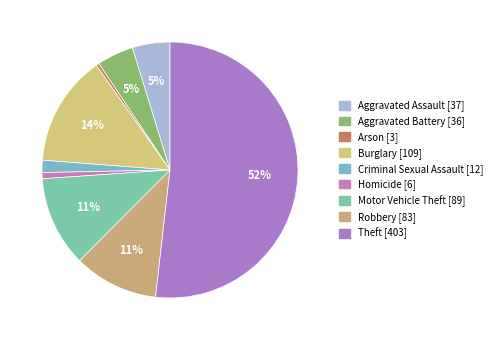

To the nearest percent, what portion does Aggravated Battery represent?

5%